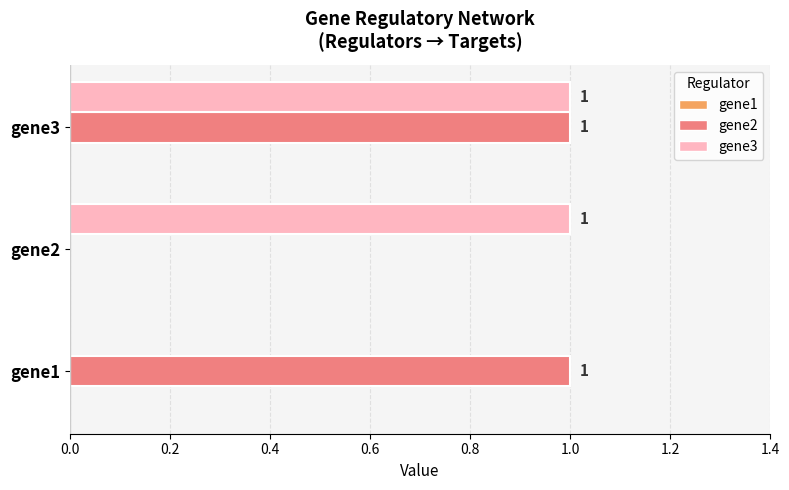

Where is gene3 nearest to the value 0?

gene1